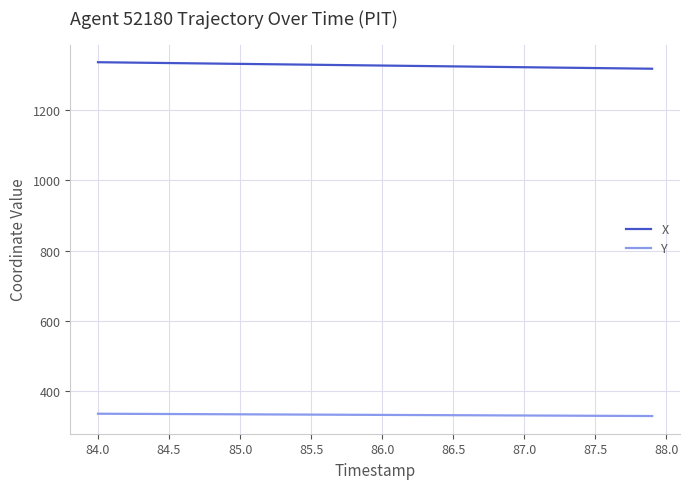

Rank the series by their maximum value, from lowest to highest.

Y, X